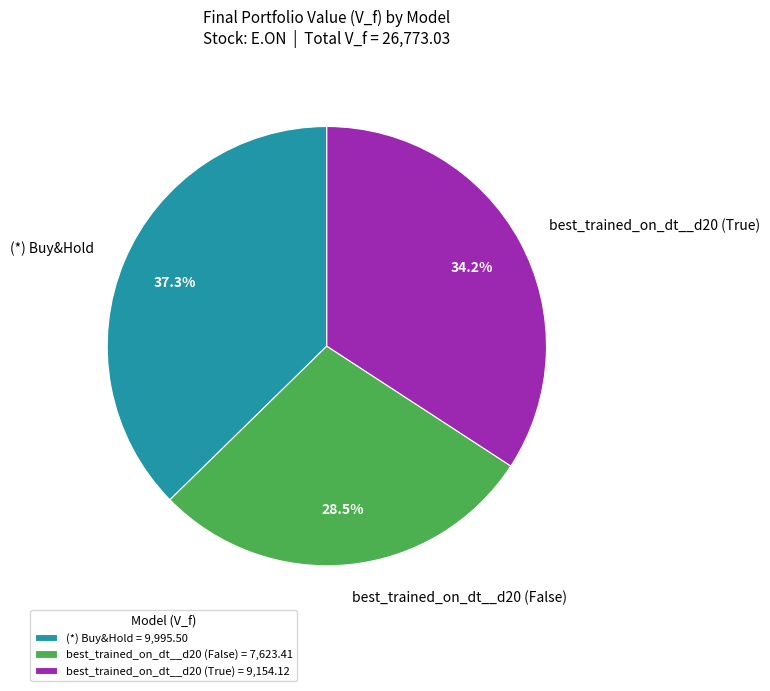

How many segments does this pie chart have?

3